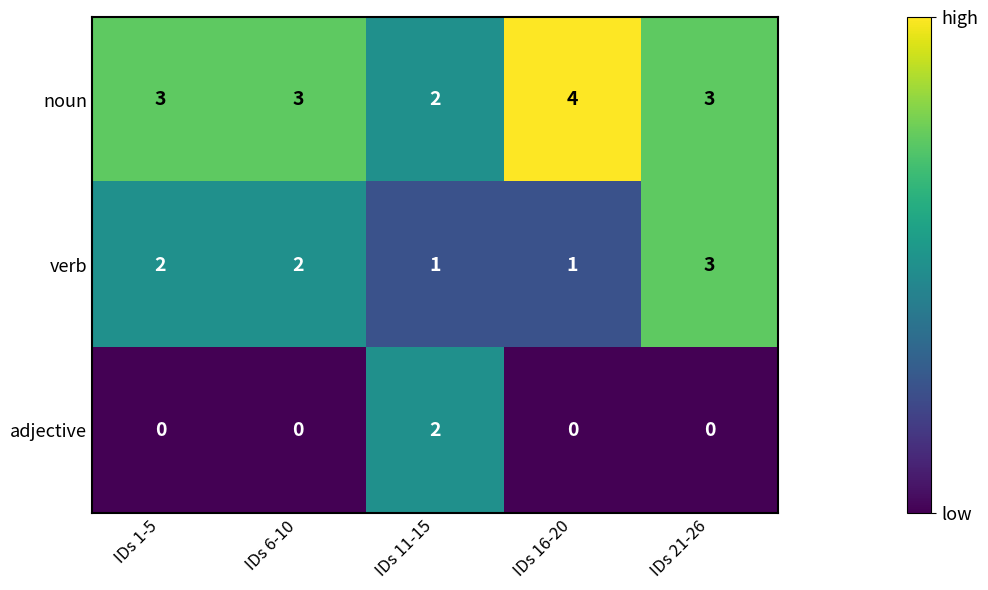

What is the difference between the highest and lowest values at IDs 1-5?

3